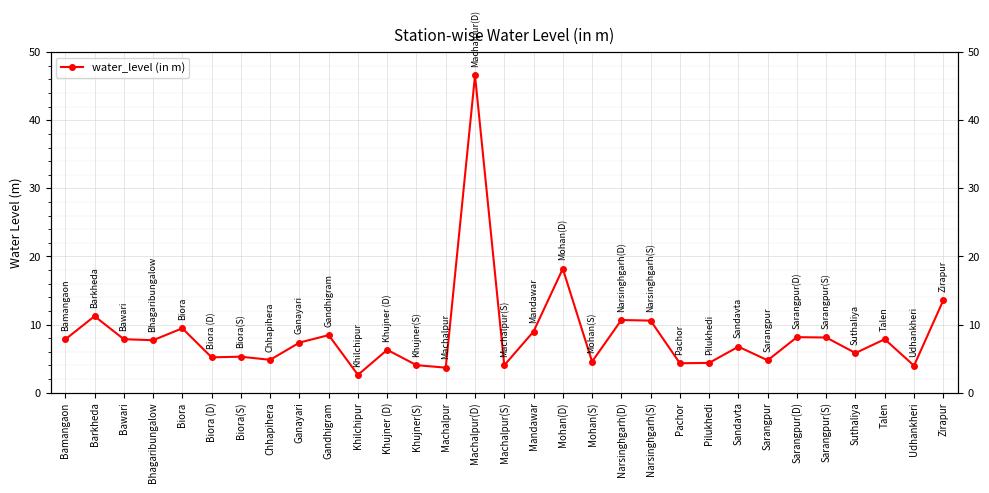

Between Biora and Narsinghgarh(S), which is larger?

Narsinghgarh(S)